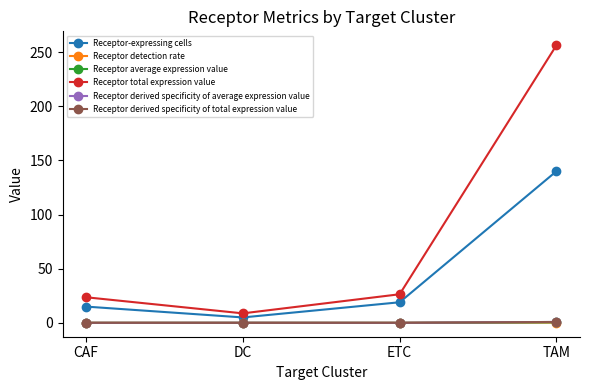

At which category does the chart reach its peak across all series?

TAM